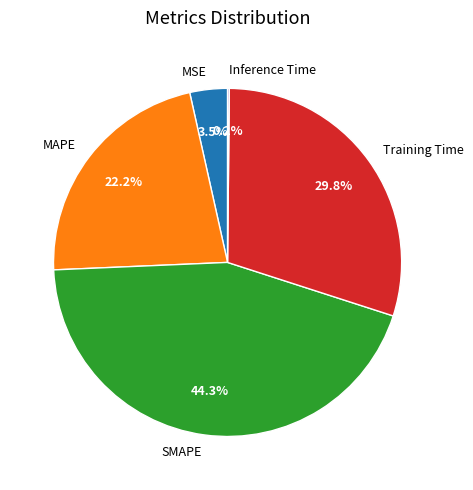

Is there any slice that represents more than half of the pie?

No